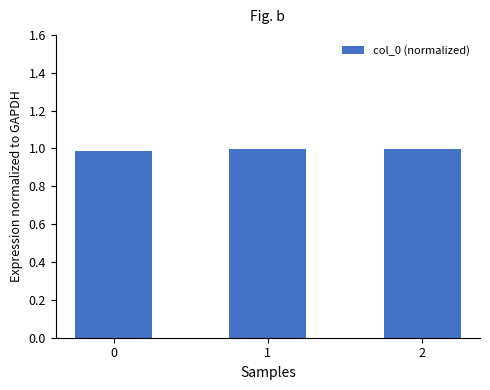

True or false: the data shows 1.0 at 2.

True